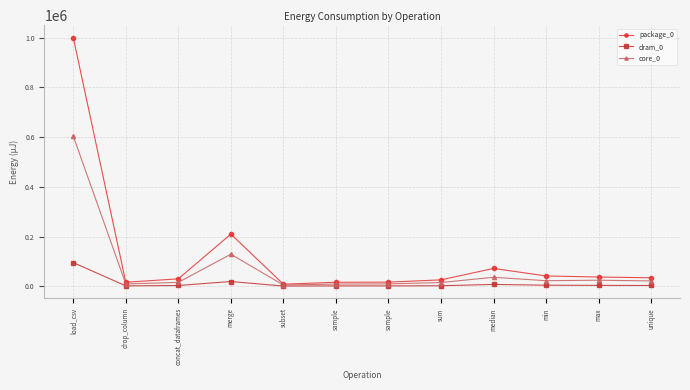

What is the sum of the core_0 values at load_csv and min?

626219